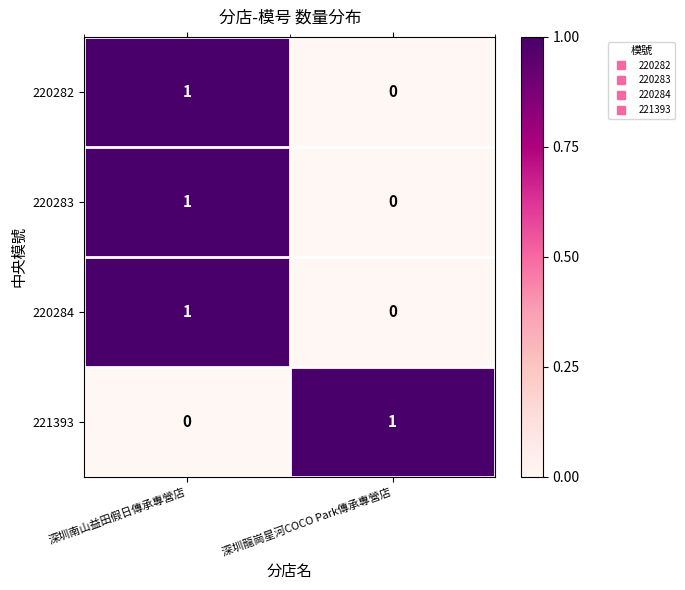

List the labels in order of 220282 value, smallest first.

深圳龍崗星河COCO Park傳承專營店, 深圳南山益田假日傳承專營店